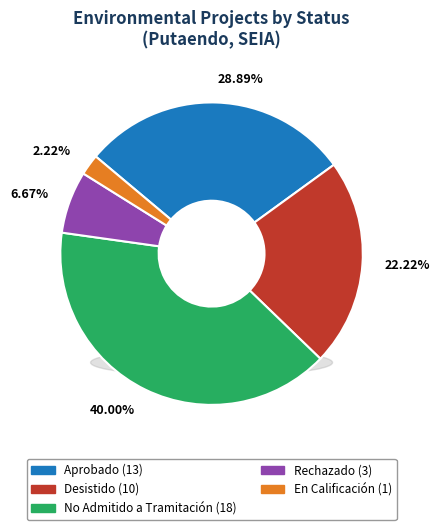

What percentage is the En Calificación slice, to the nearest percent?

2%